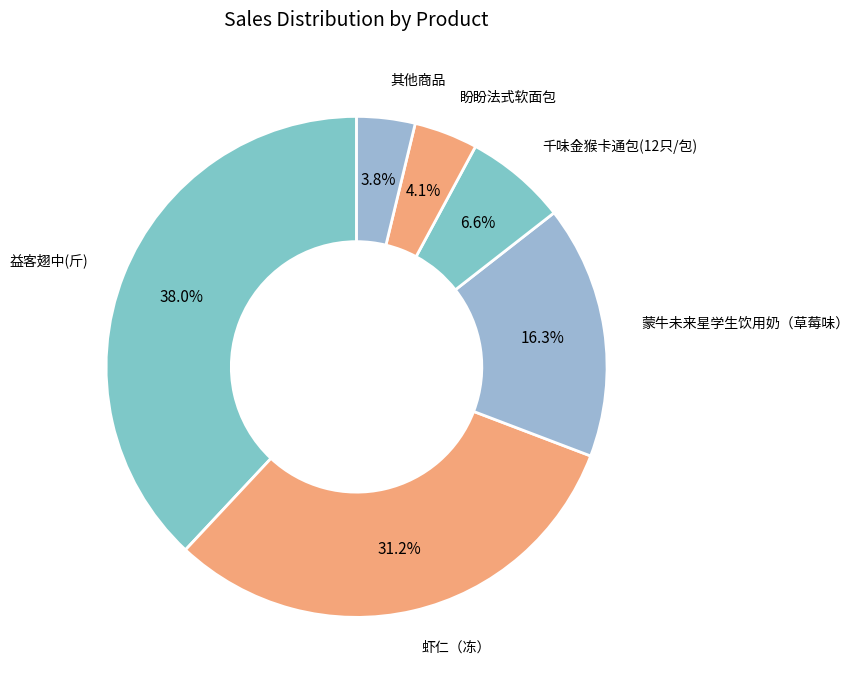

Which slice is the largest?

益客翅中(斤)